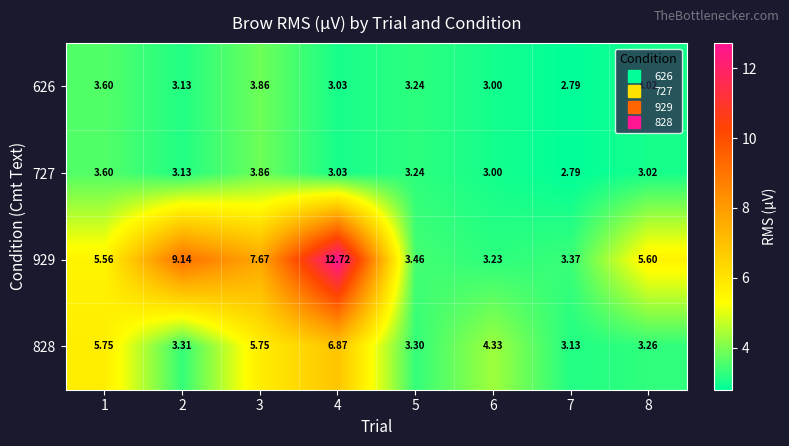

Is the value of 626 at 3 greater than the value of 929 at 7?

Yes